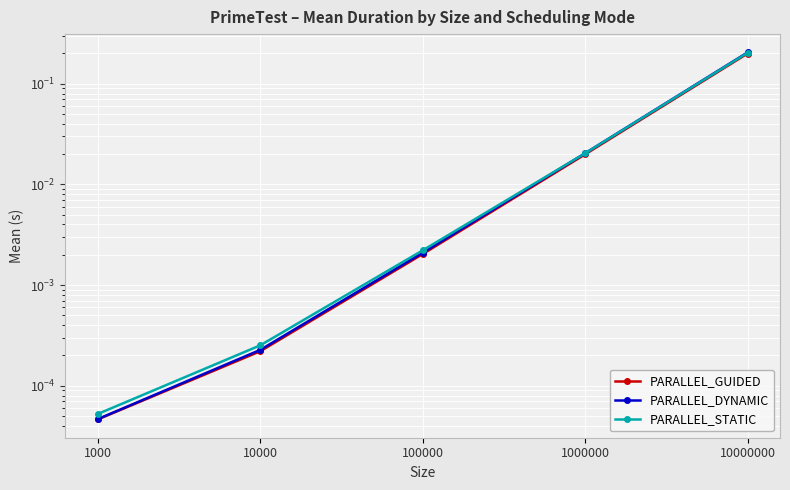

True or false: PARALLEL_GUIDED has more than 0 points higher than both neighbors.

False